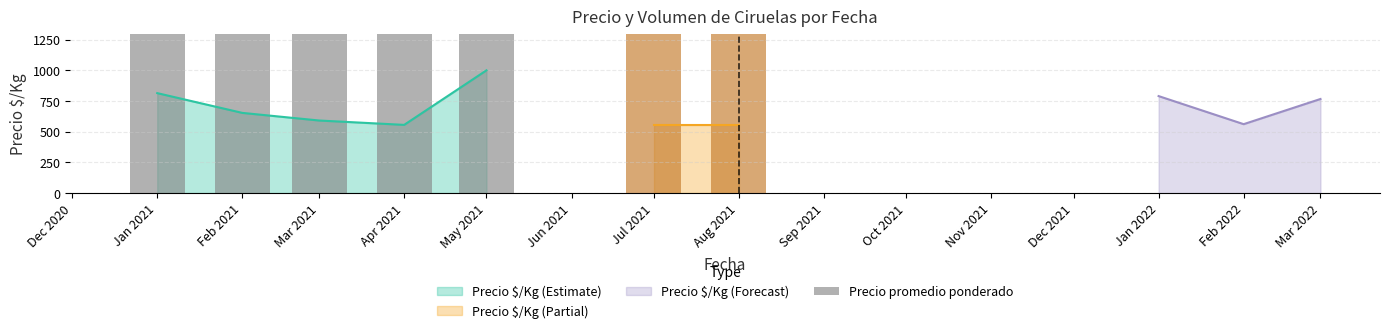

Which category has the lowest value in the Precio $/Kg (Estimate) series?

Apr 2021